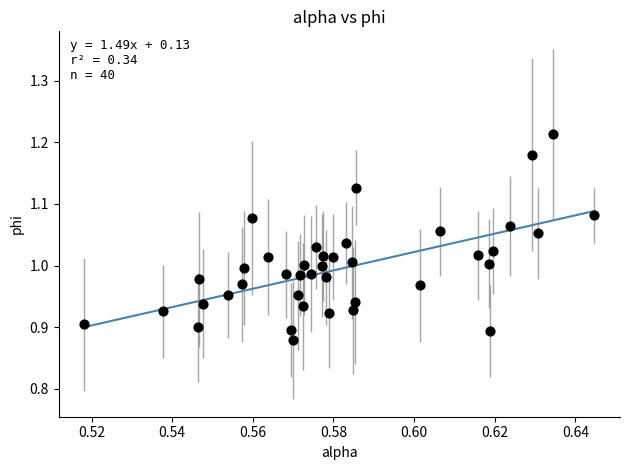

What is the range of Y values (max minus min)?

0.3